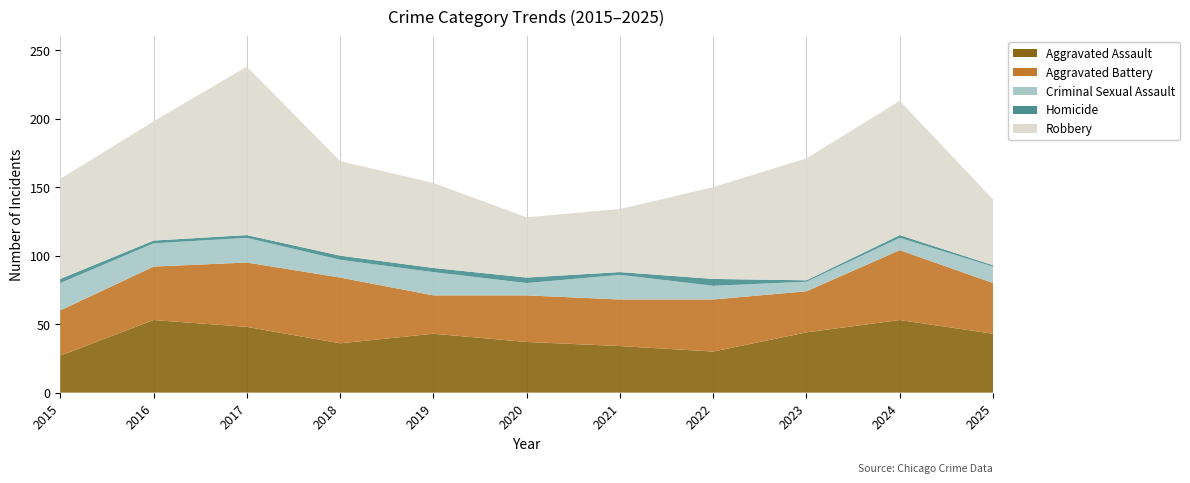

Reading left to right, transcribe all the data shown in this chart.

Aggravated Assault: 27	53	48	36	43	37	34	30	44	53	43
Aggravated Battery: 33	39	47	48	28	34	34	38	30	51	37
Criminal Sexual Assault: 20	17	18	13	17	9	18	10	7	9	12
Homicide: 3	2	2	3	3	4	2	5	1	2	1
Robbery: 73	87	123	69	62	44	46	67	89	98	48